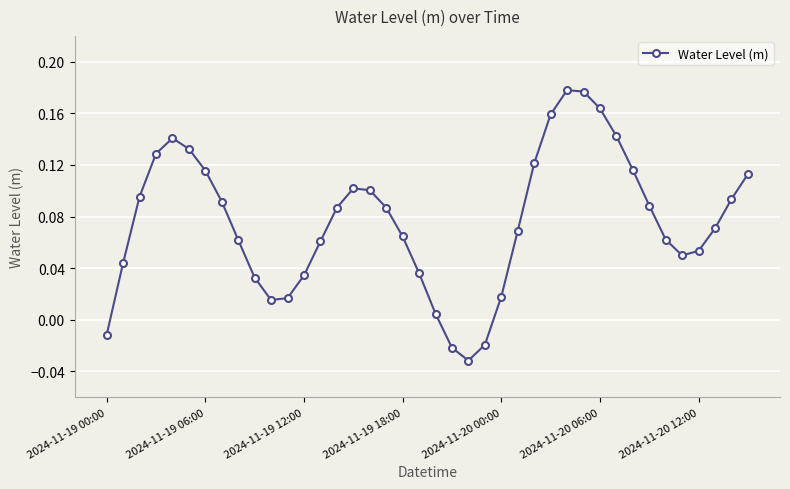

True or false: the data has more than 1 interior local peaks.

True